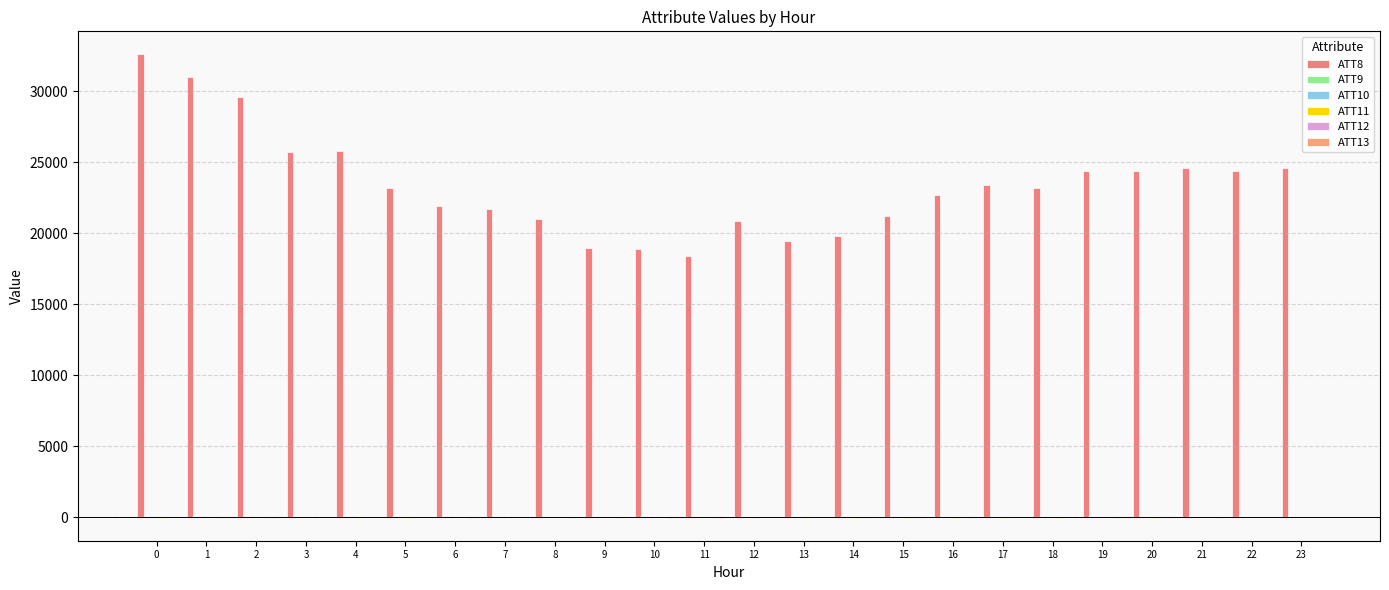

At how many categories does at least one series exceed 2162?

24